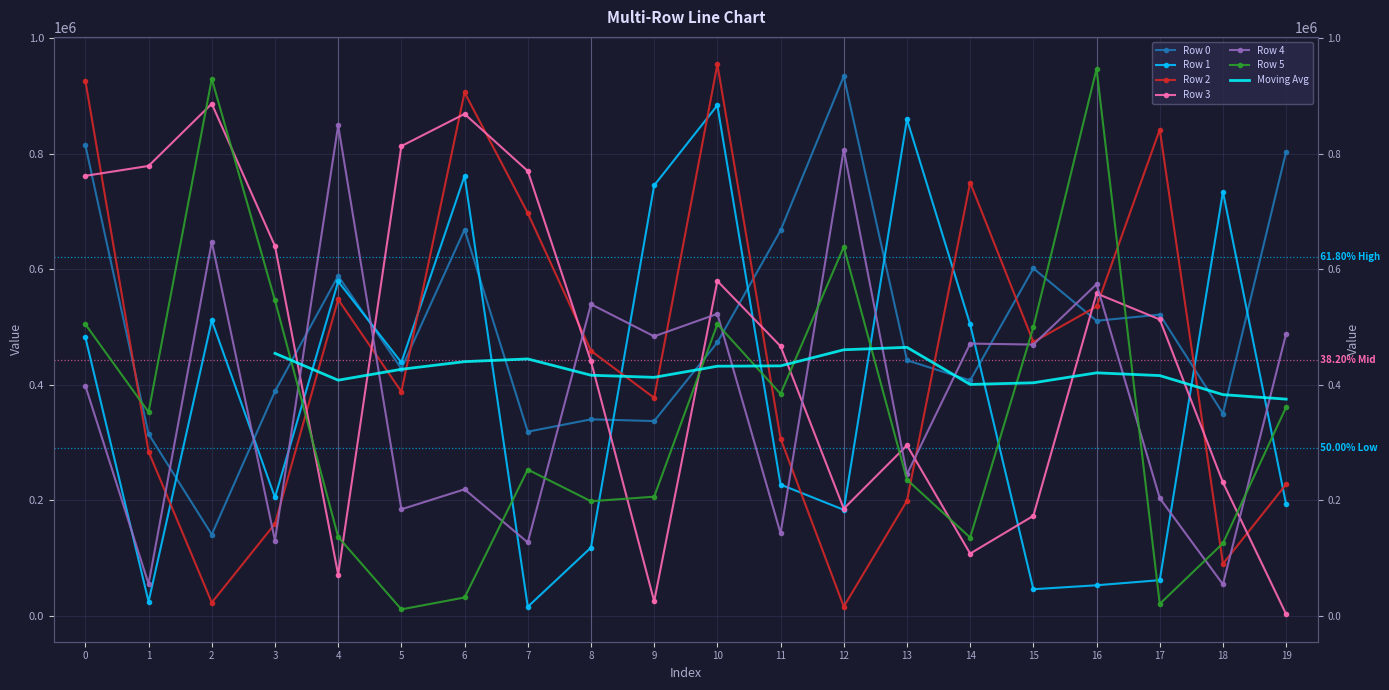

At which category does Row 3 reach its first local valley?

4